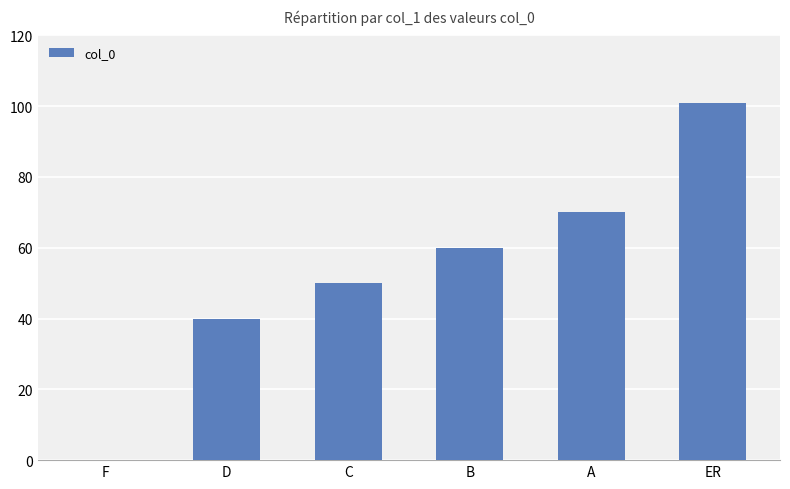

What is the sum of all values?

321